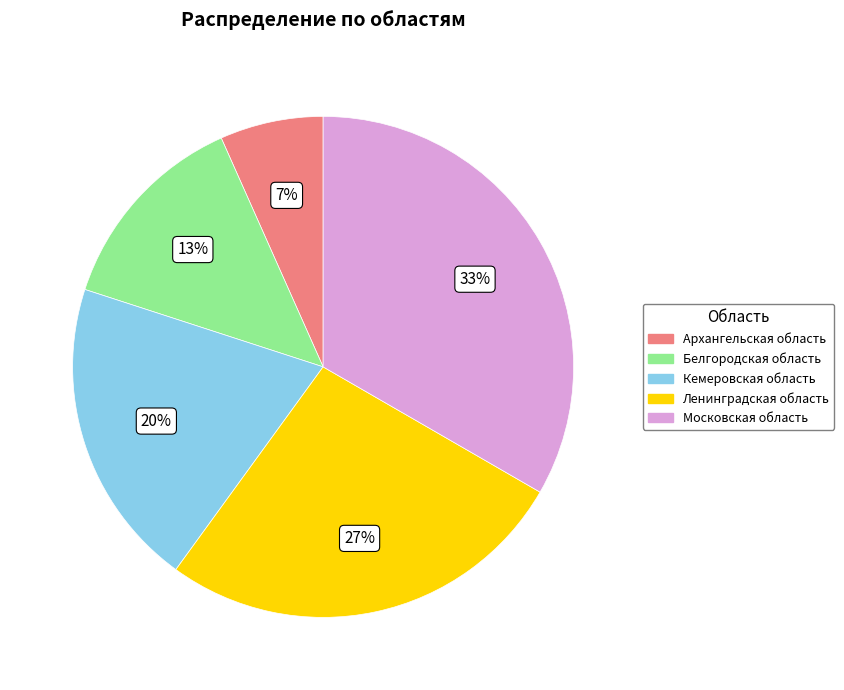

Combined, do Ленинградская область and Кемеровская область account for over 50%?

No